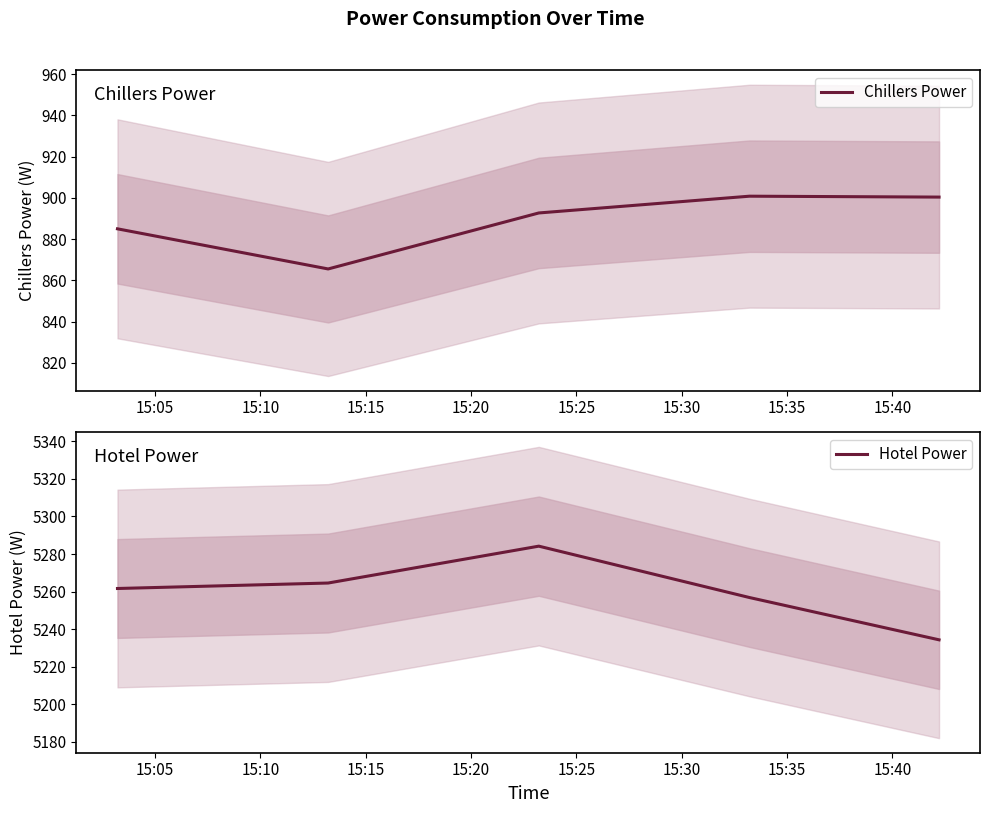

What is the highest value of the Hotel Power series?

5284.2